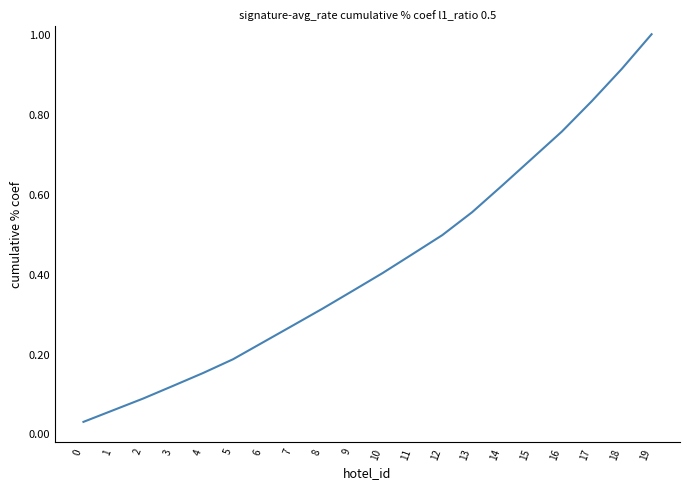

What is the difference between the maximum and minimum values?

1.0